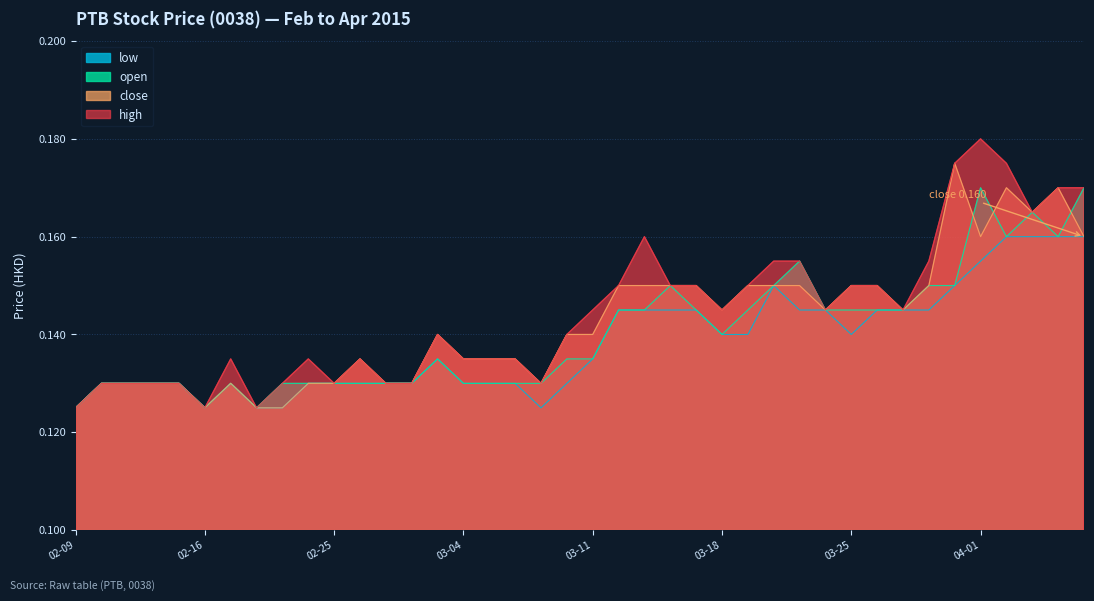

Which series changed the most between 2015-02-10 and 2015-03-27?

close